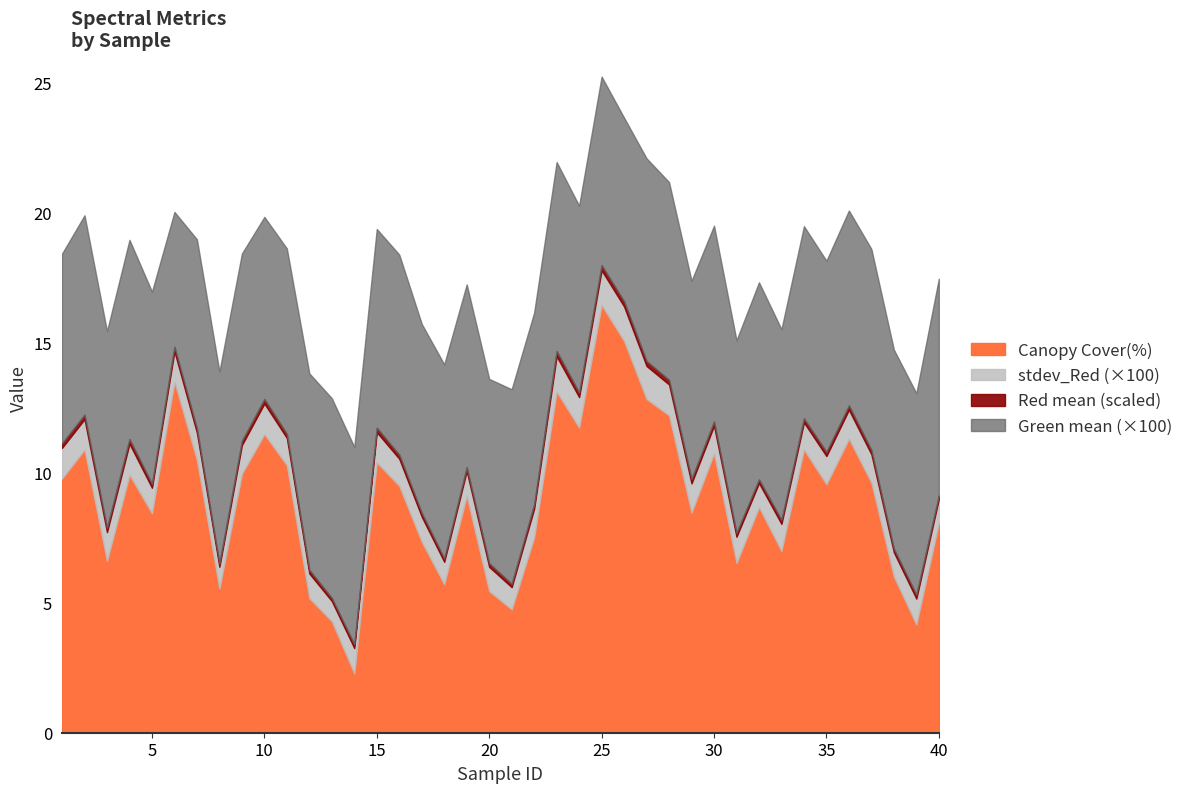

At how many categories does at least one series exceed 15?

2